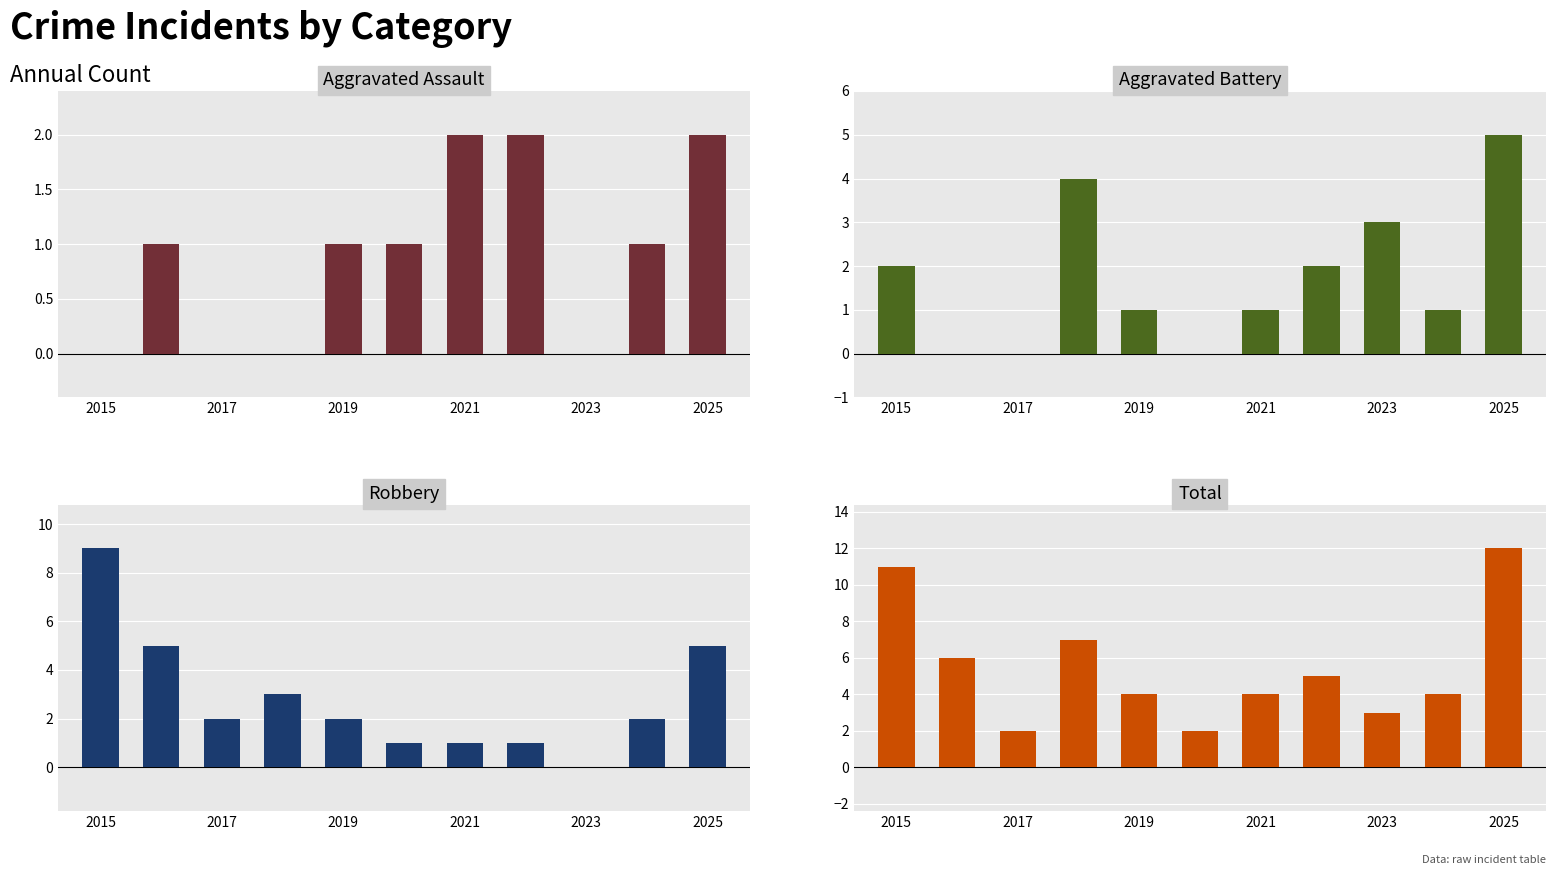

What is the maximum value shown in the chart?

12